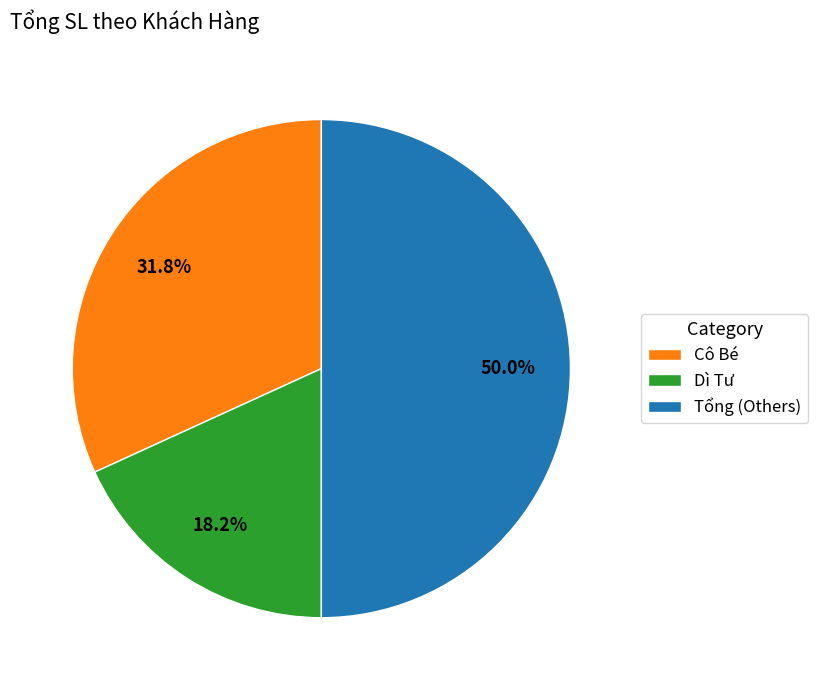

Between Dì Tư and Tổng, which is larger?

Tổng